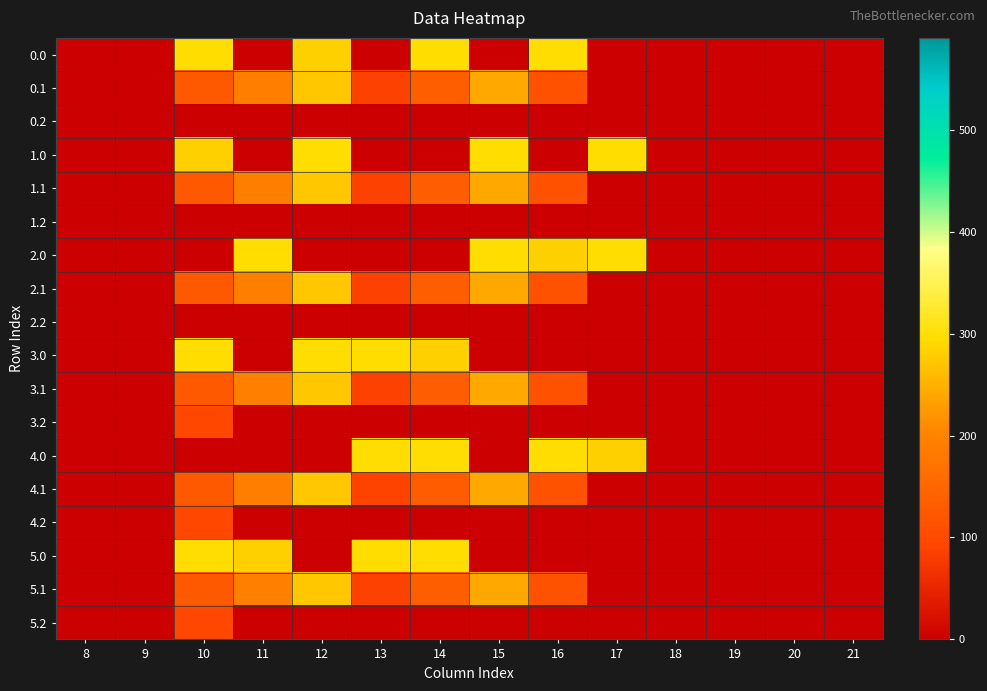

What is the total value across all series at 16?

1555.1